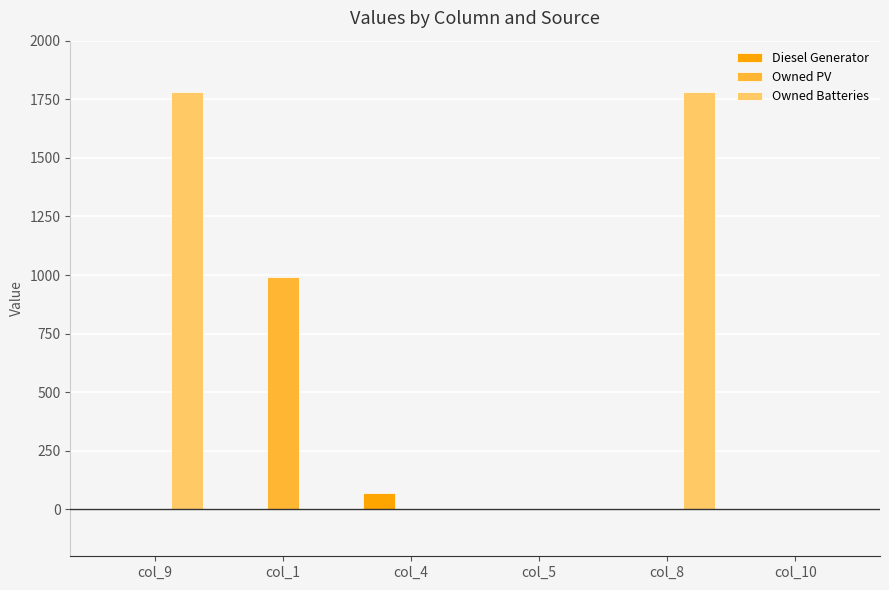

Does the chart contain stacked bars?

No